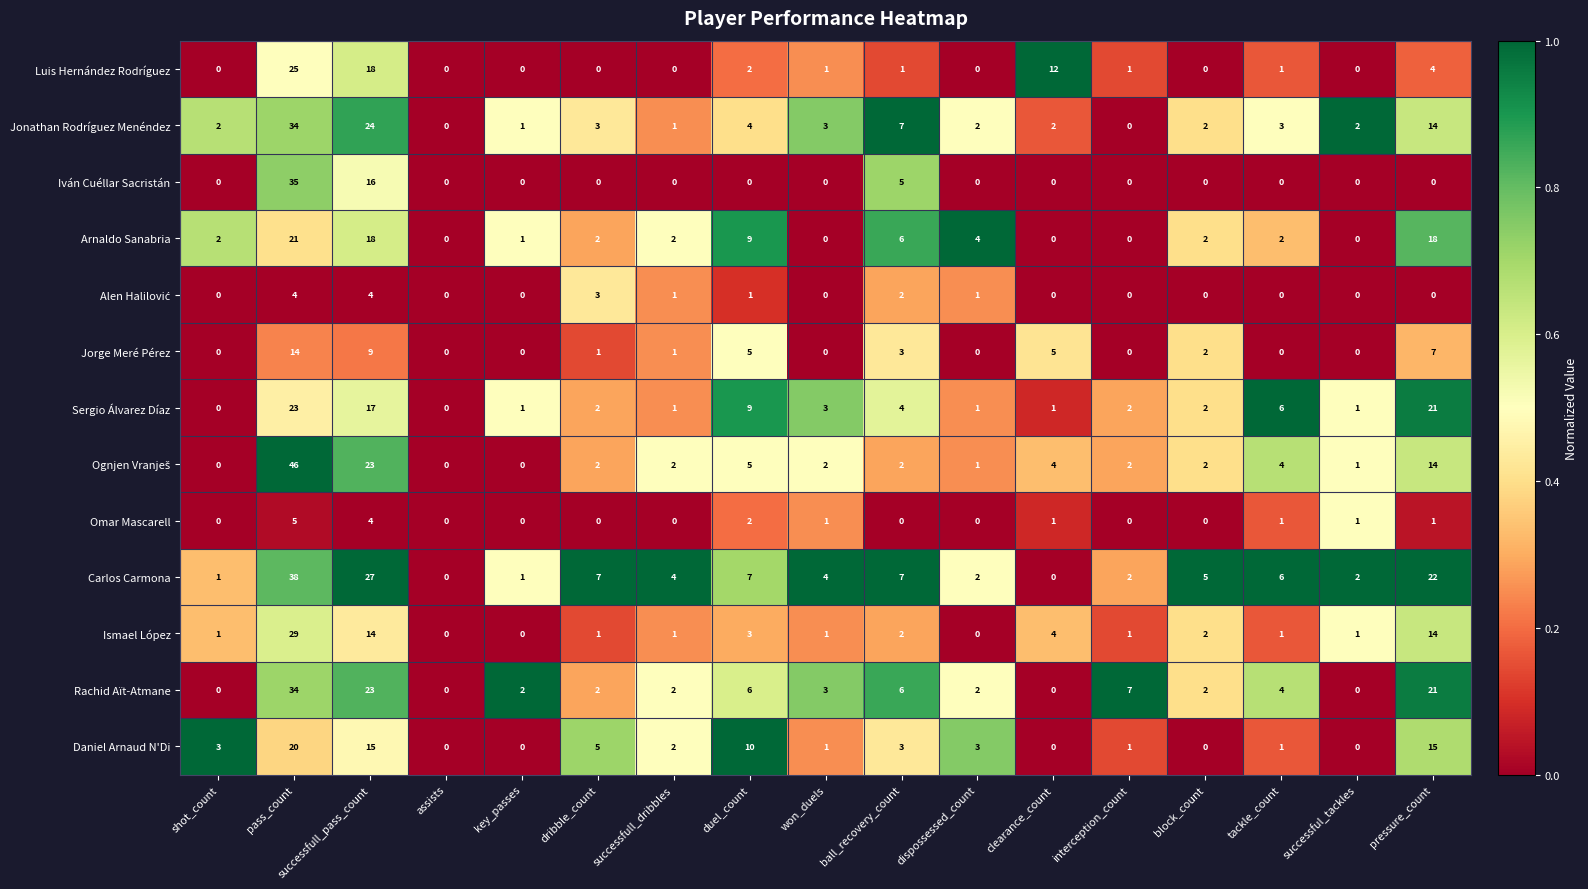

Which label corresponds to the largest value in the chart?

pass_count